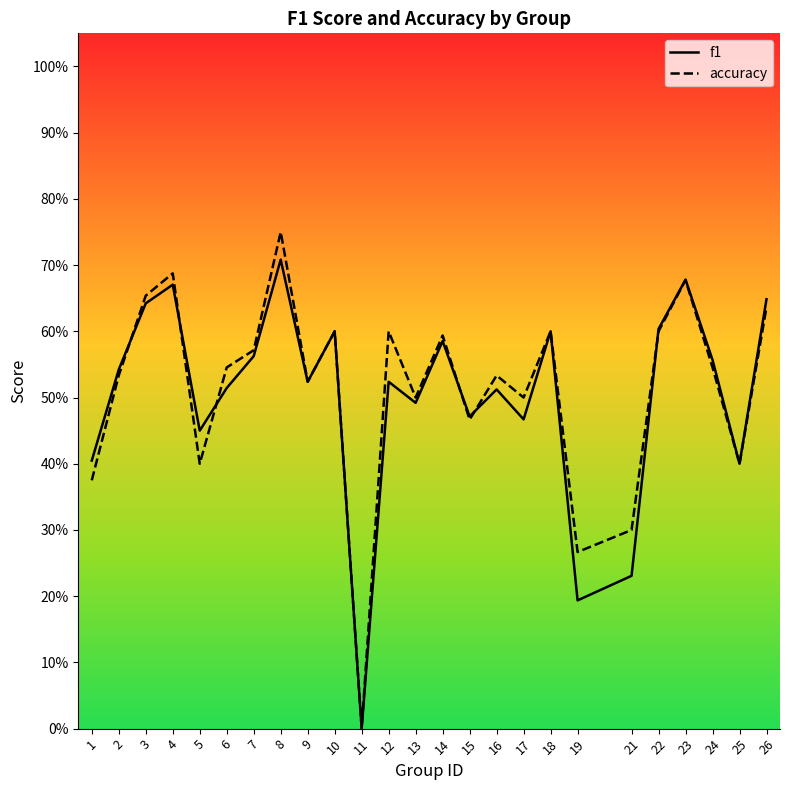

Is it true that accuracy equals 0.1 at 21?

False